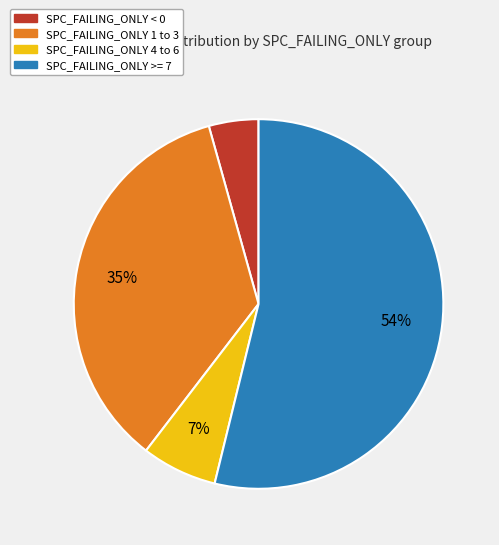

Is there any slice that represents more than half of the pie?

Yes